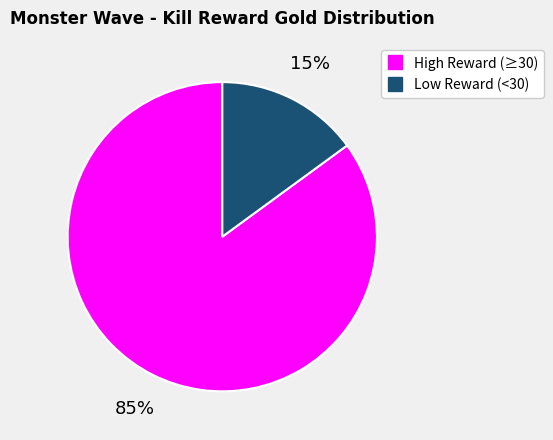

To the nearest percent, what is the average slice percentage?

50%